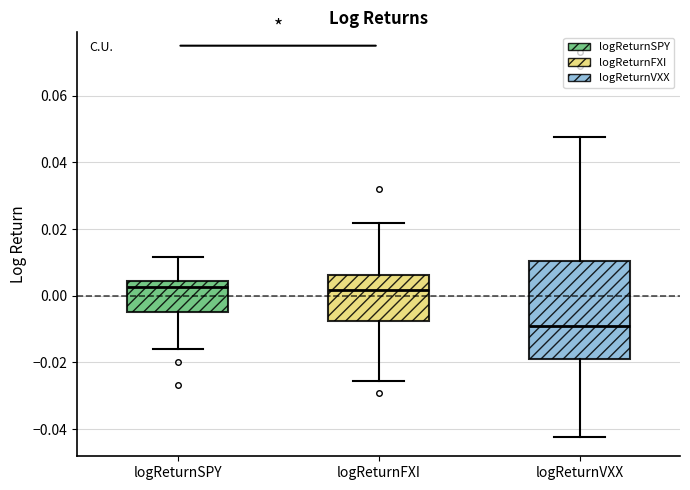

Reading left to right, transcribe this box plot: for each box, give where its median line is, the range the box spans, and where its two whiskers end, as read against the y-axis. The values are not printed on the chart, so give them approximately, as read against the axis.

logReturnSPY: median 0.002, box -0.004 to 0.004, whiskers -0.016 to 0.012
logReturnFXI: median 0.002, box -0.008 to 0.006, whiskers -0.026 to 0.022
logReturnVXX: median -0.010, box -0.020 to 0.010, whiskers -0.042 to 0.048